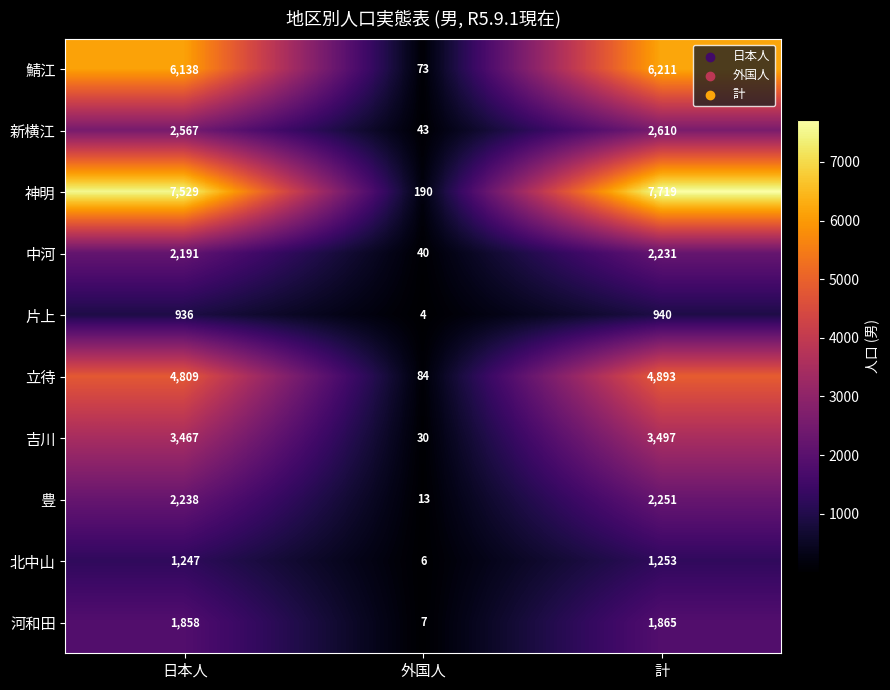

How many categories are shown in the chart?

3